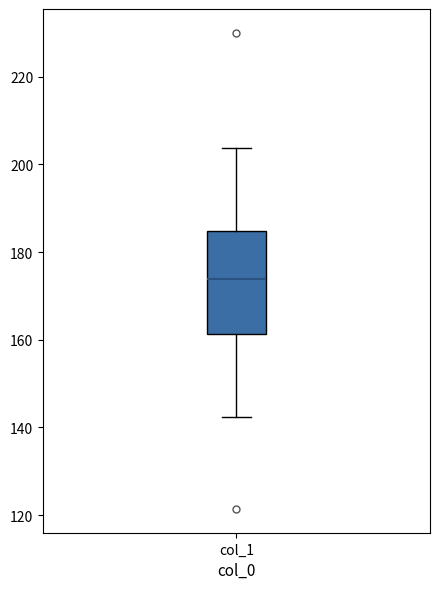

Where does the lower whisker of the box for col_1 end on the y-axis? The values are not printed on the chart, so give them approximately, as read against the axis.

142